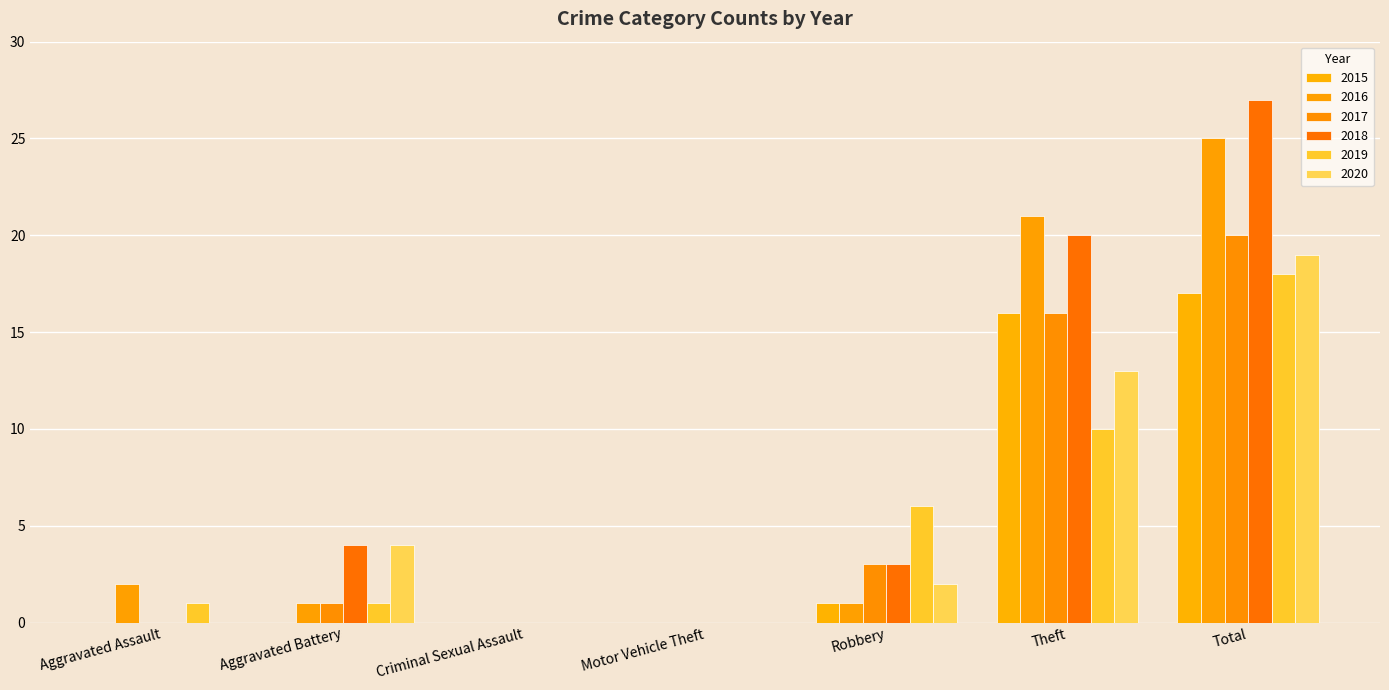

Does the chart contain stacked bars?

No